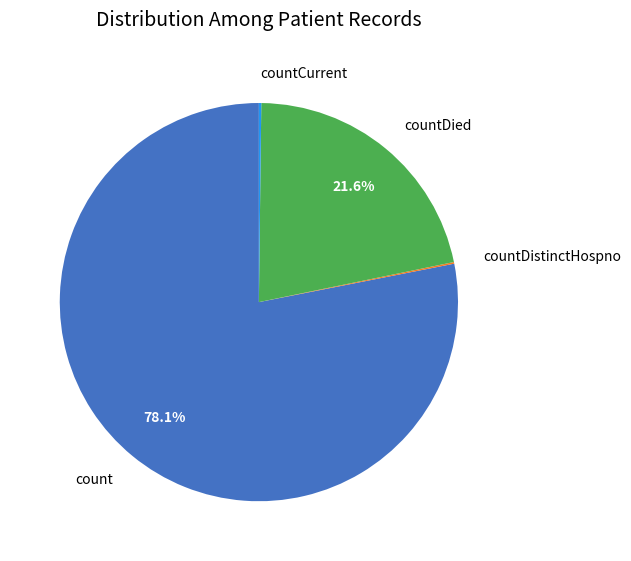

Which slice is the largest?

count